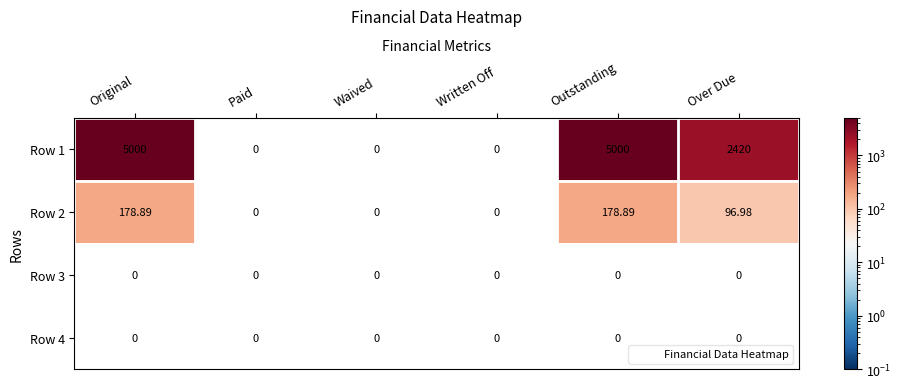

Is the value of Row 2 at Original greater than the value of Row 3 at Paid?

Yes